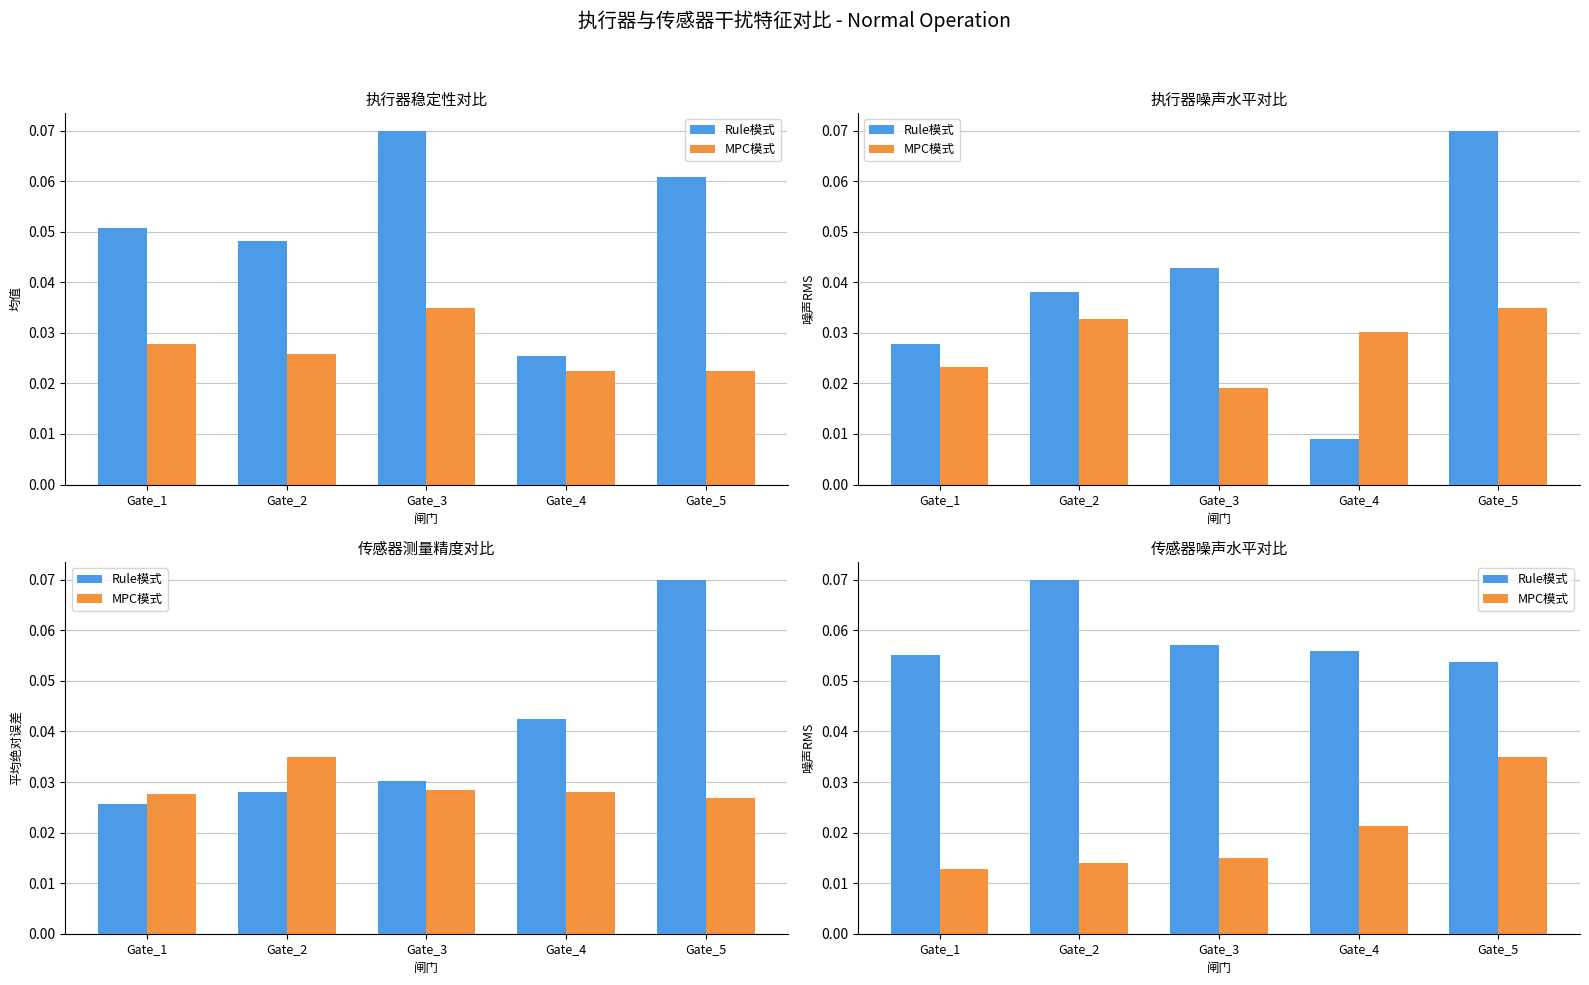

Reading right to left, transcribe all the data shown in this chart.

Rule模式: 0.1	0.1	0.1	0.1	0.1
MPC模式: 0.0	0.0	0.0	0.0	0.0